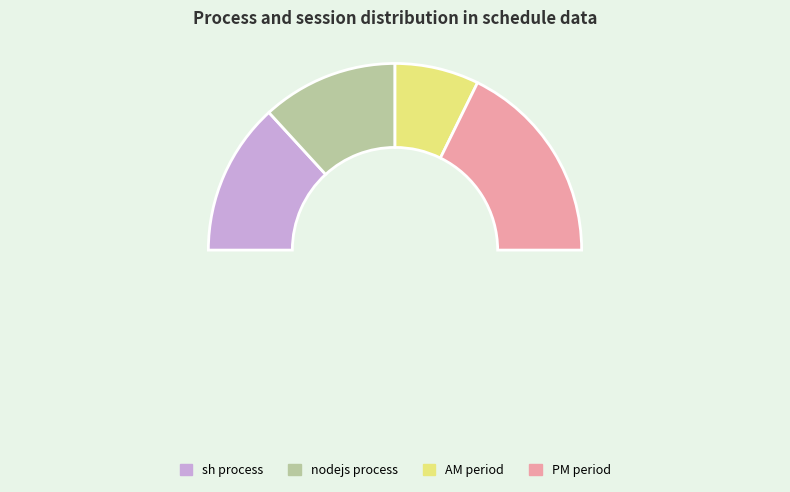

How many segments does this pie chart have?

5